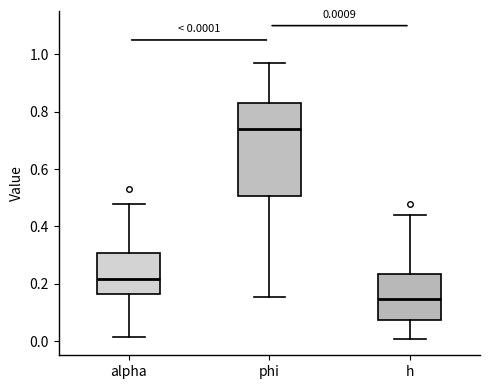

Which box's median line is the lowest?

h